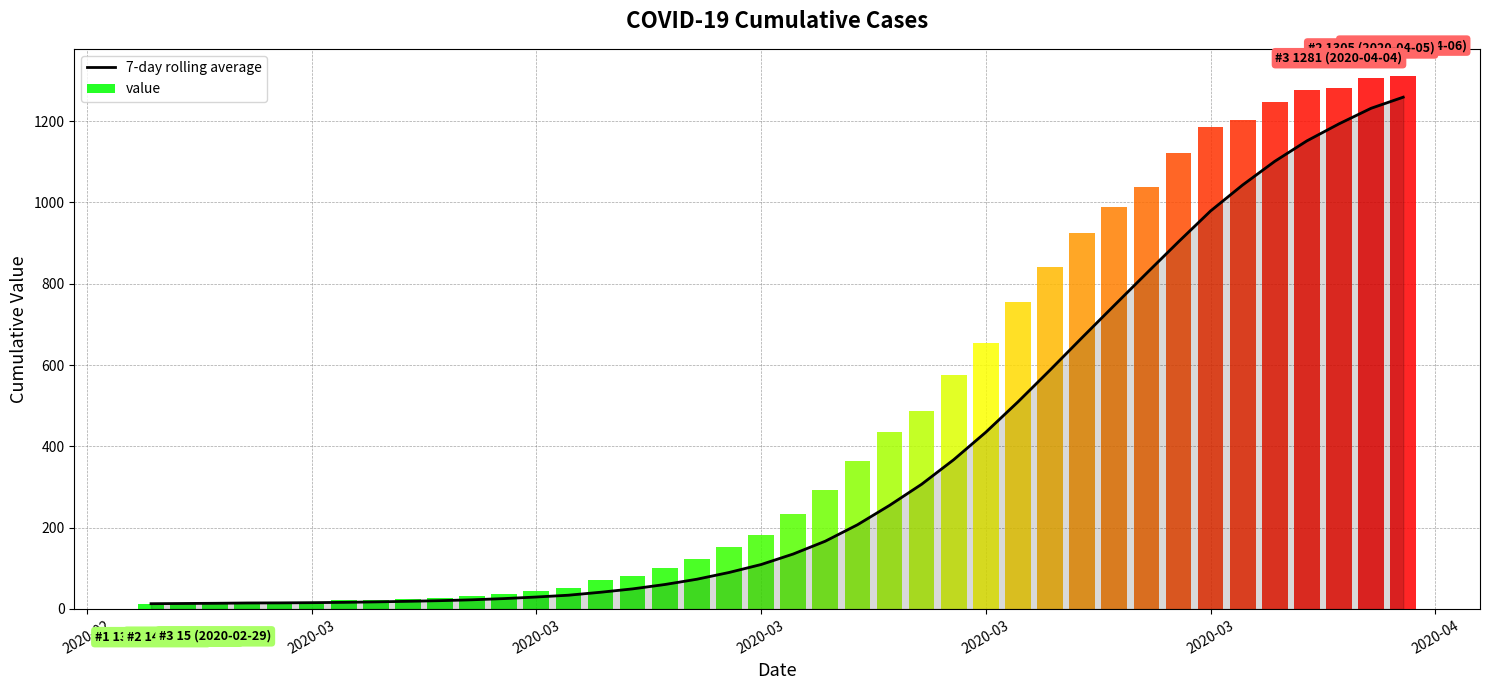

Which has a higher value, 29 or 23?

29